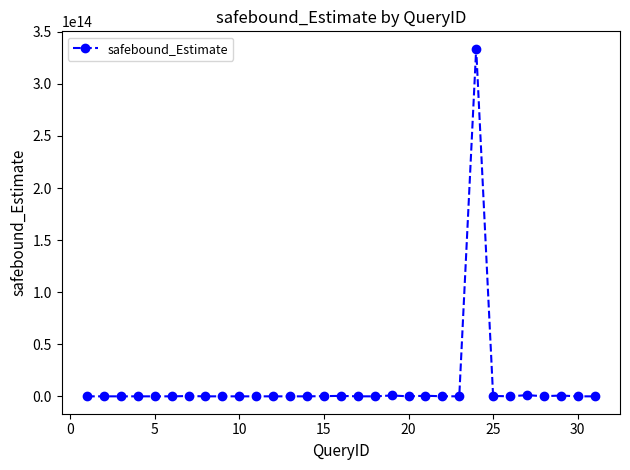

True or false: there are more than 1 points higher than both neighbors.

True